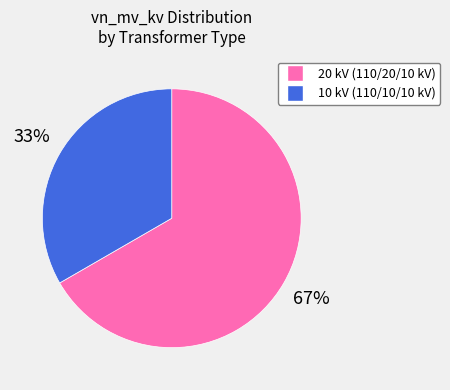

Is there a majority slice in this chart?

Yes